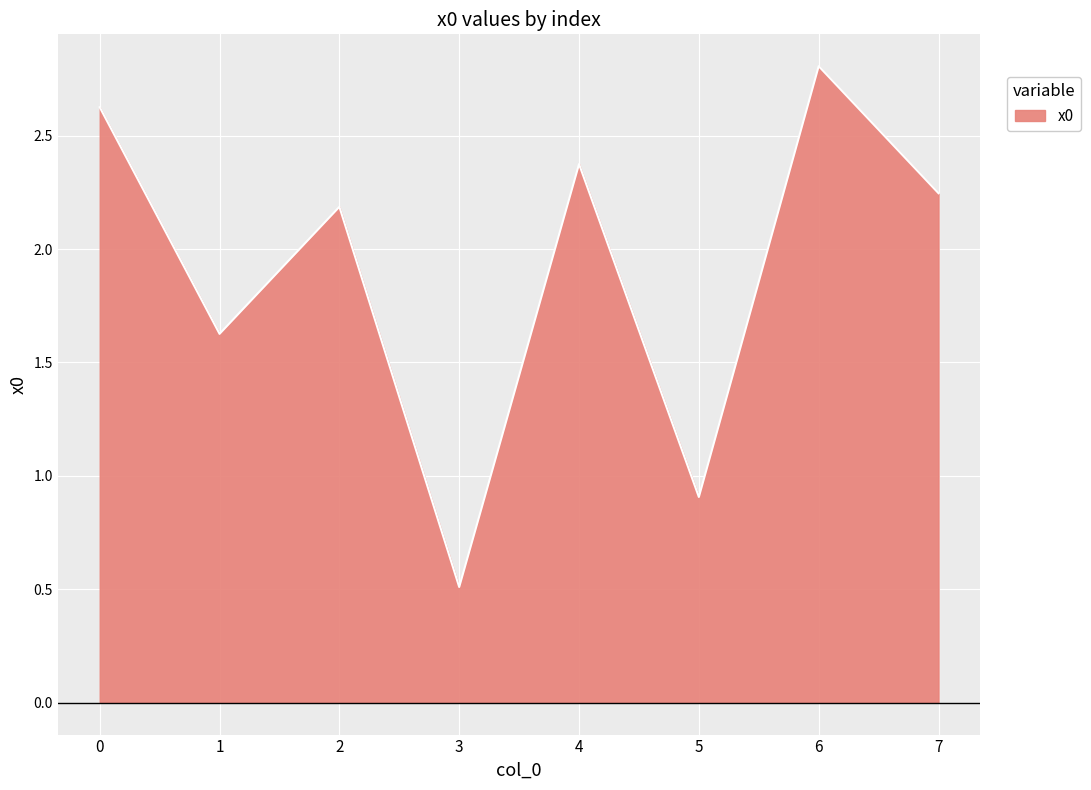

What is the difference between the values at 4 and 7?

0.1